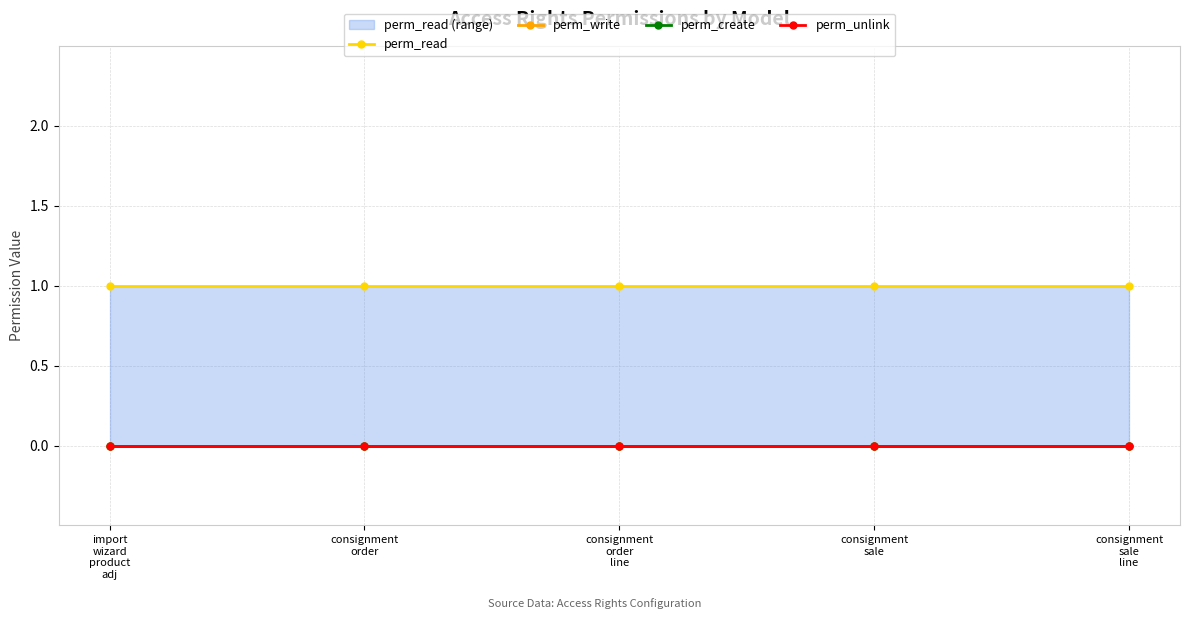

What position from the right is consignment
sale
line?

1